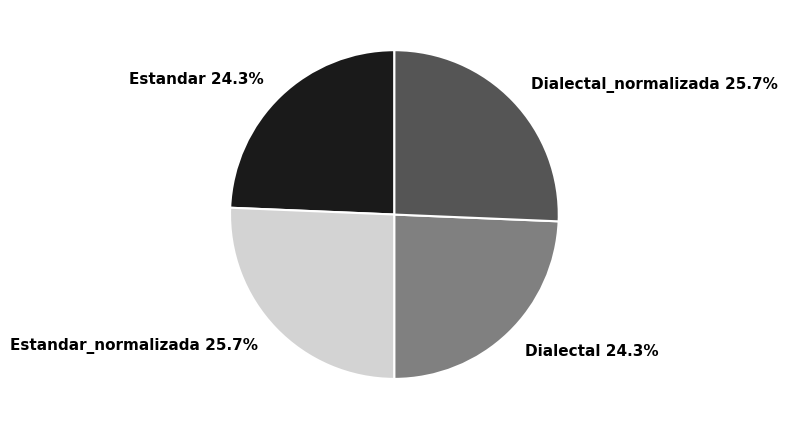

How much of the chart is everything except Dialectal 24.3%?

75.7%